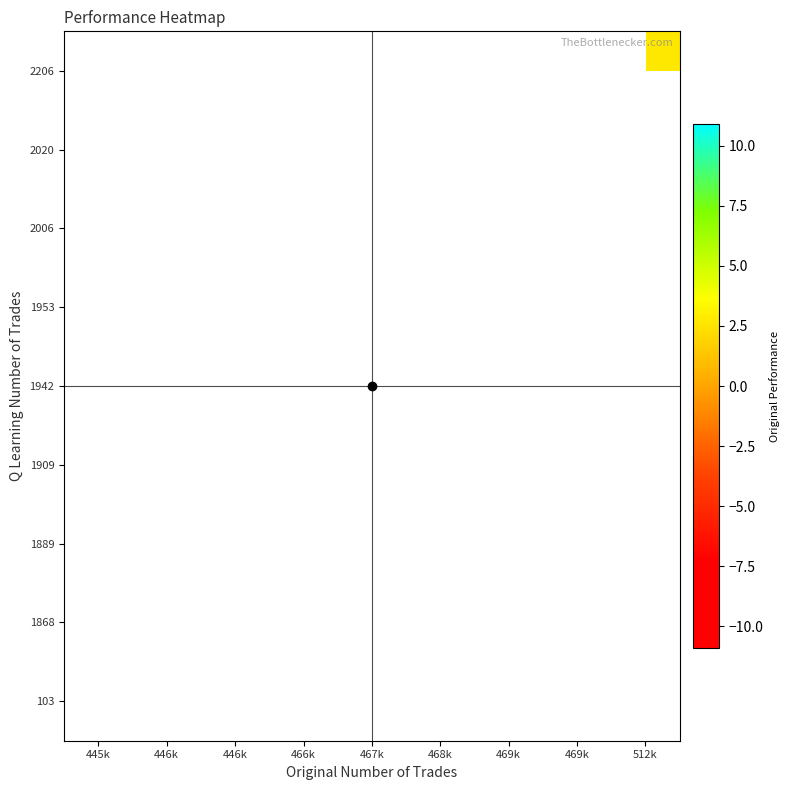

True or false: 2020 has a value of -18.9 at 467k.

False